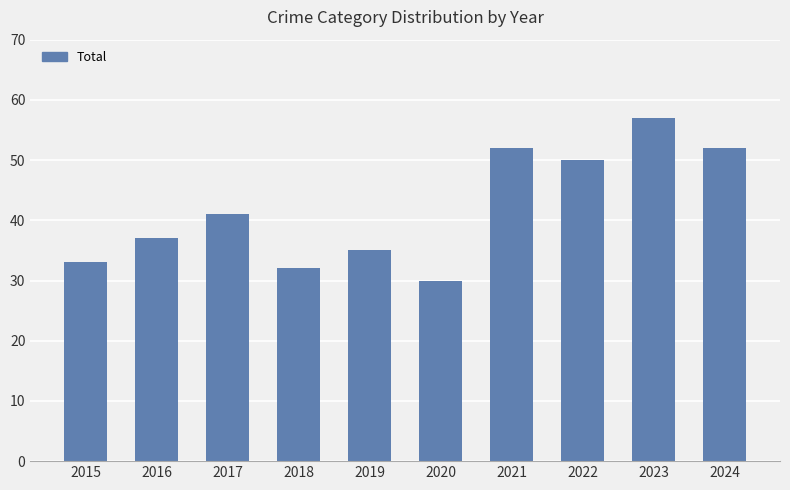

Read the value at 2024.

52